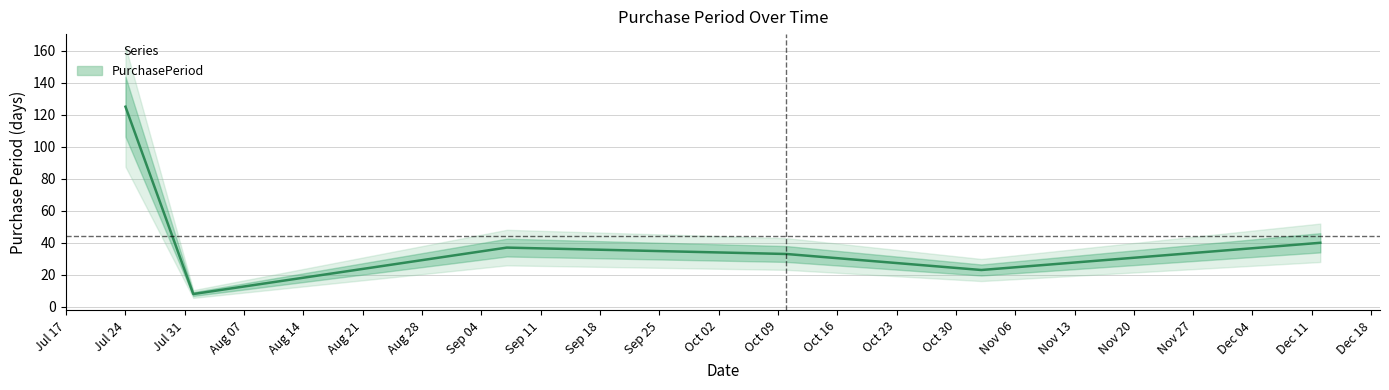

Between 2017-10-10 and 2017-08-01, which is larger?

2017-10-10